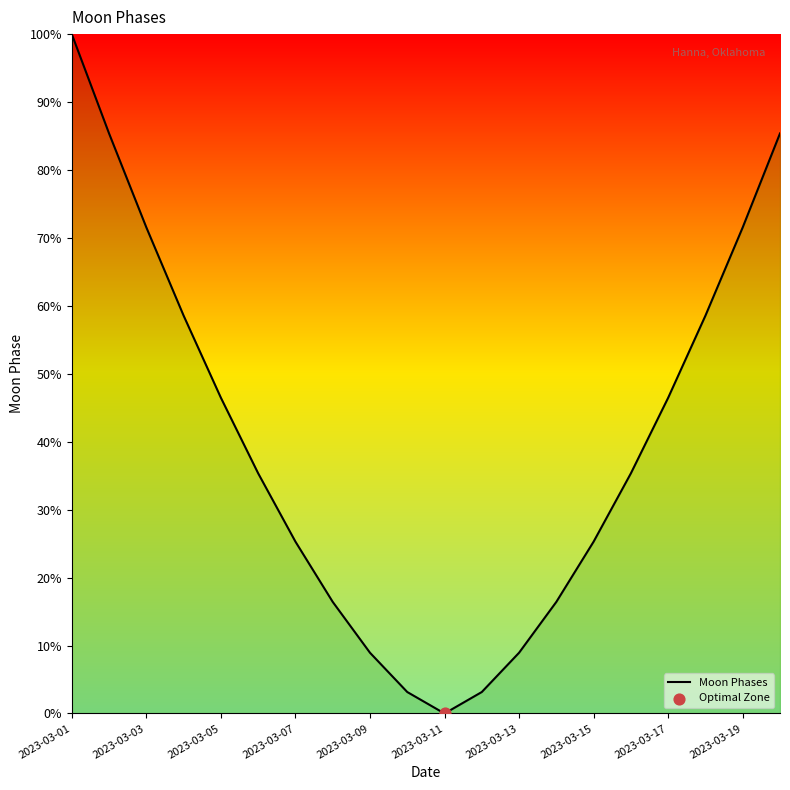

What is the difference between the maximum and minimum values?

100.0